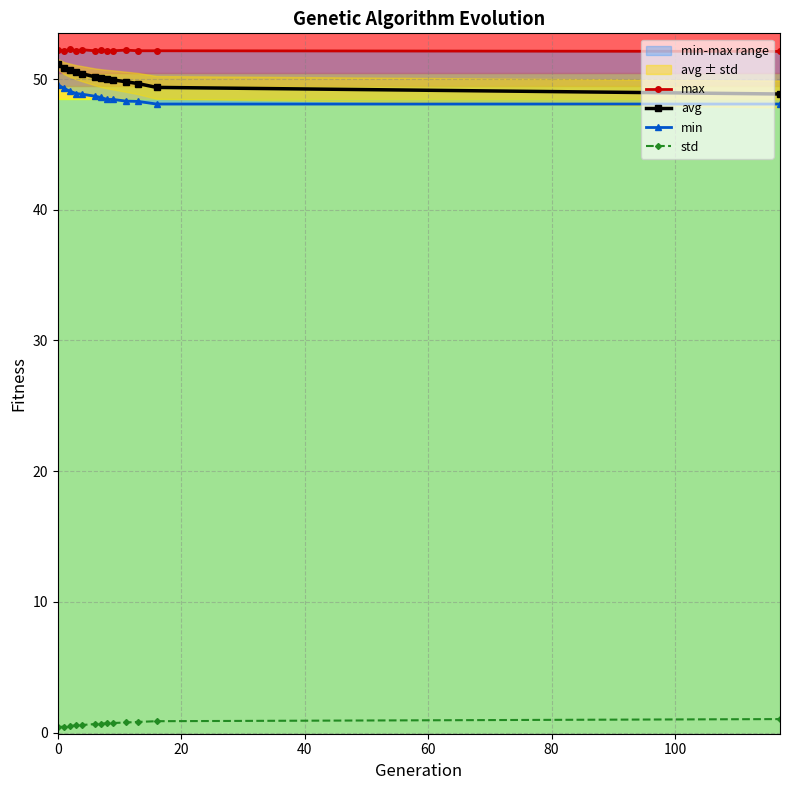

Which series has the widest spread of values?

avg